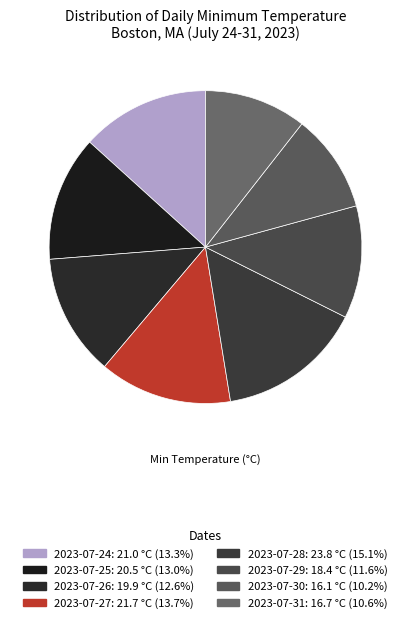

How many slices are in this pie chart?

8